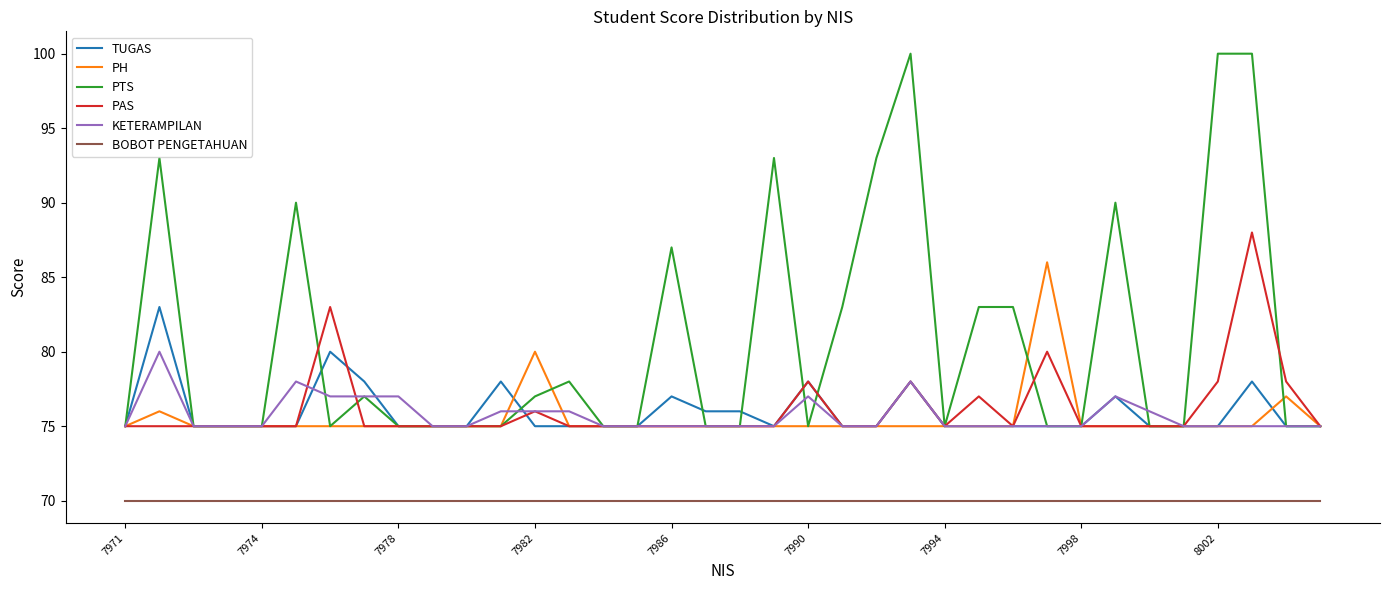

Which series has the largest range (max minus min)?

PTS